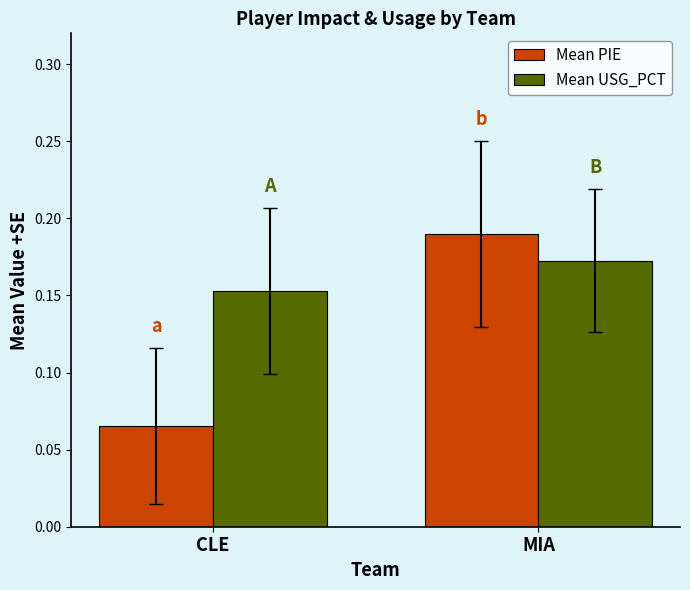

Does the chart contain any negative values?

No